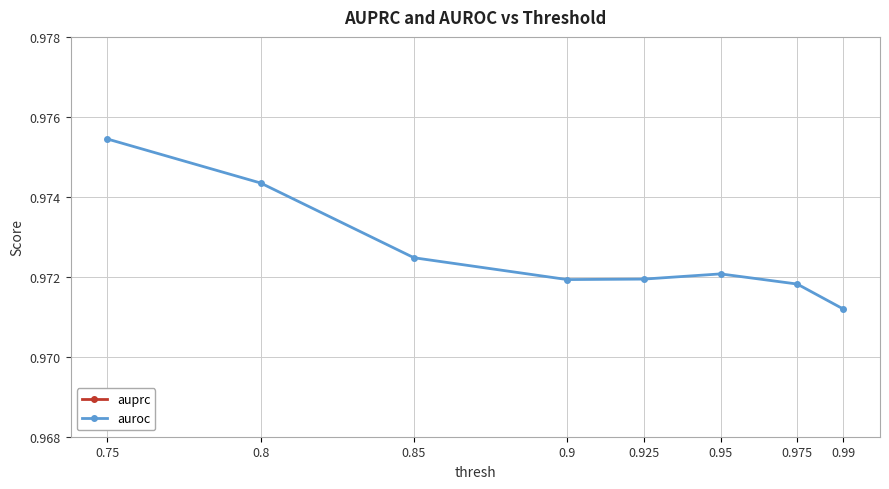

Is it true that auroc equals 1.0 at 0.95?

True